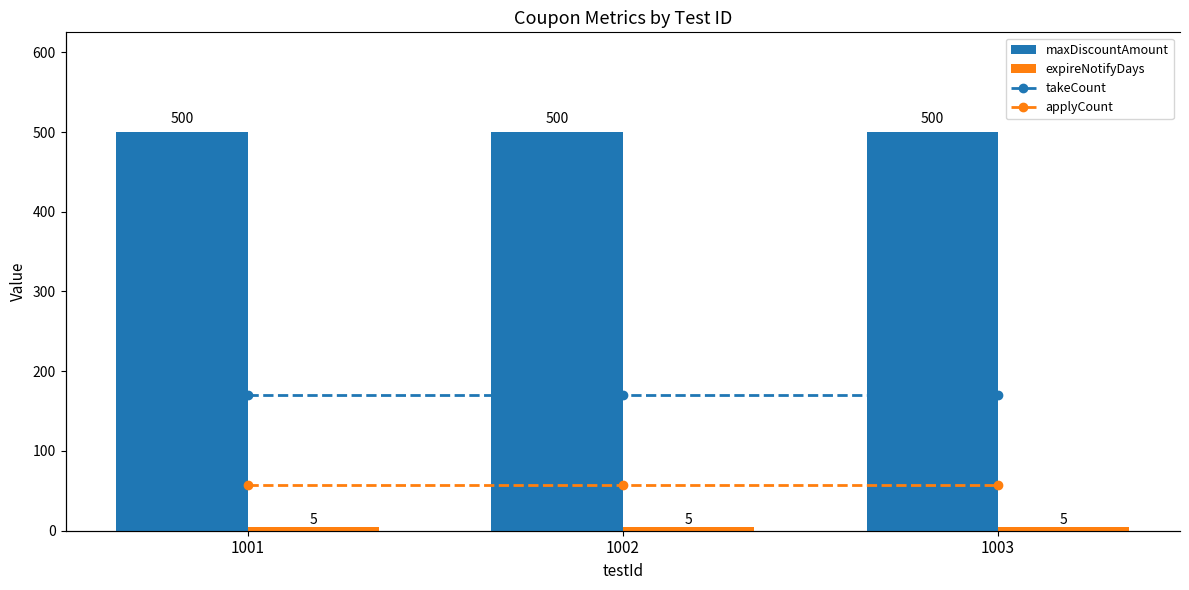

The value of maxDiscountAmount at 1003 is 887. True or false?

False